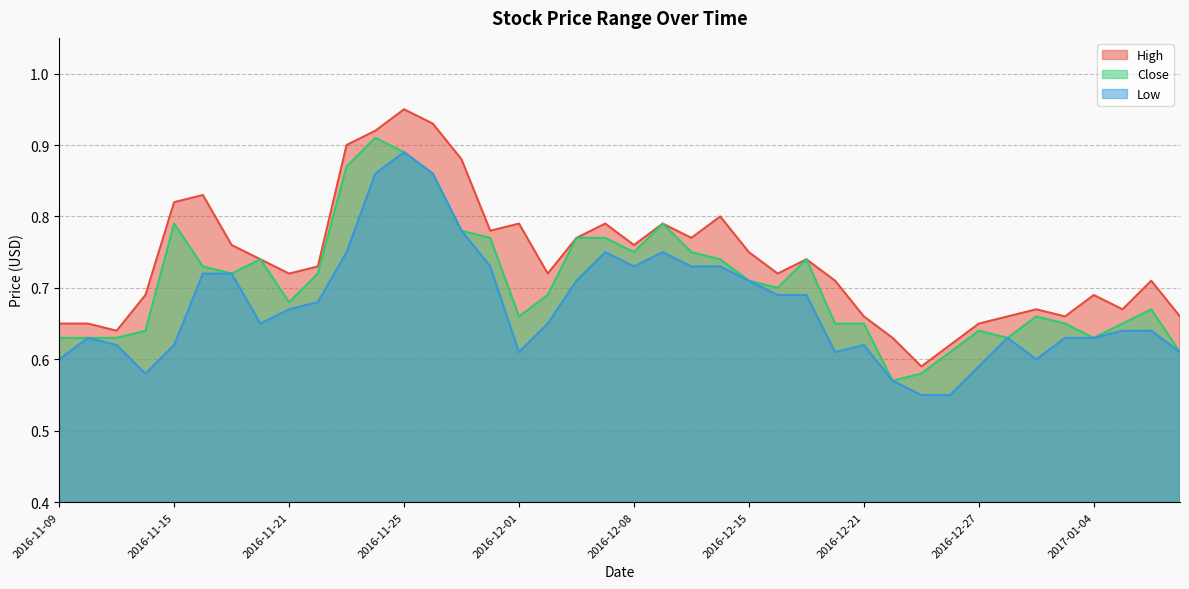

Does the chart have visible grid lines?

Yes